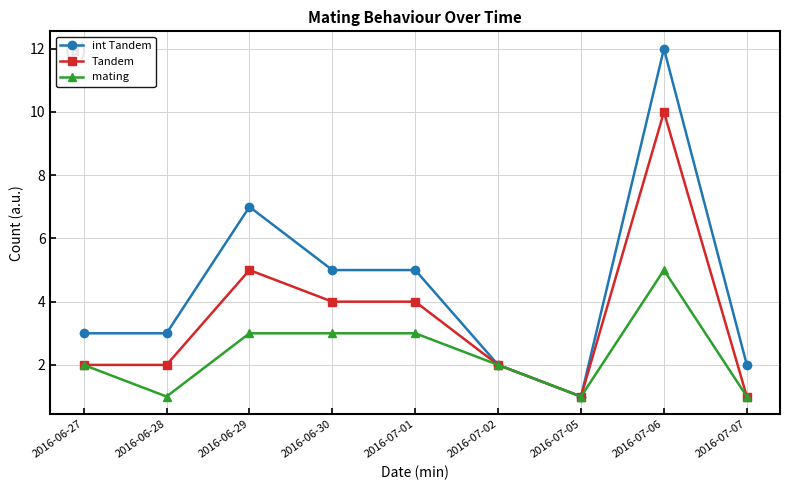

At which category does Tandem reach its first local peak?

2016-06-29